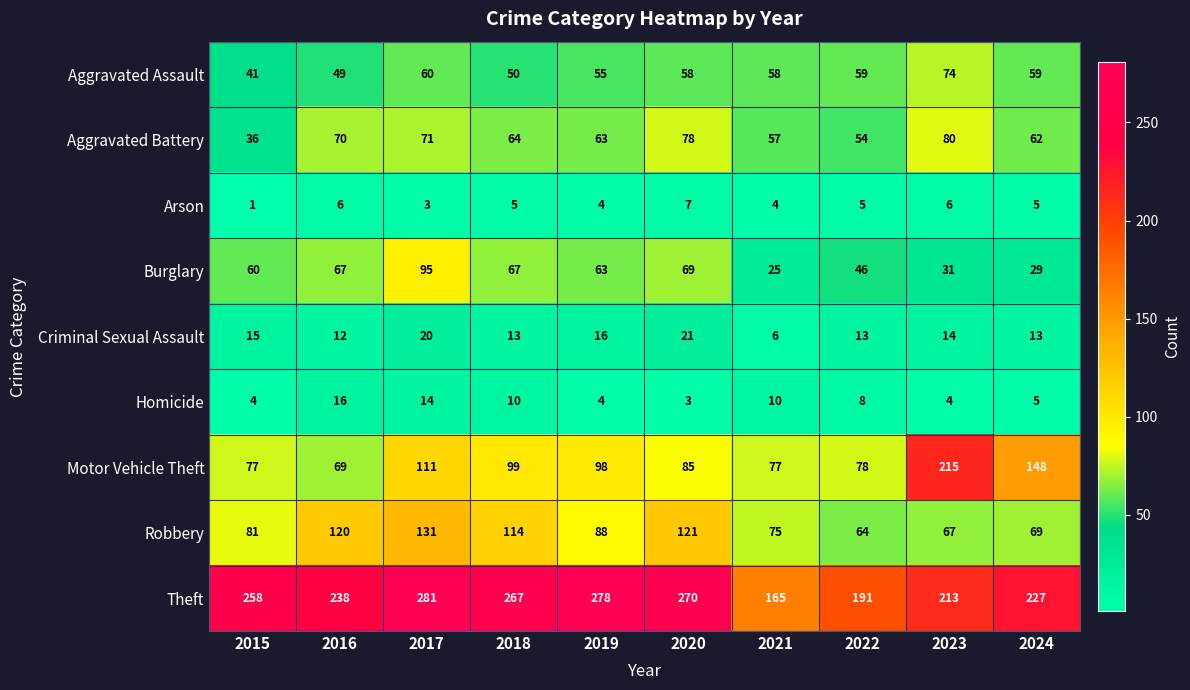

List the series in order of their peak value, highest first.

Theft, Motor Vehicle Theft, Robbery, Burglary, Aggravated Battery, Aggravated Assault, Criminal Sexual Assault, Homicide, Arson